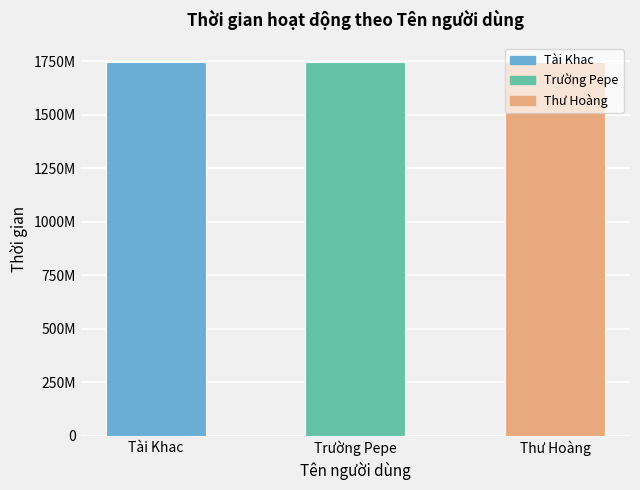

At which label does the data first exceed 1746673260?

Tài Khac